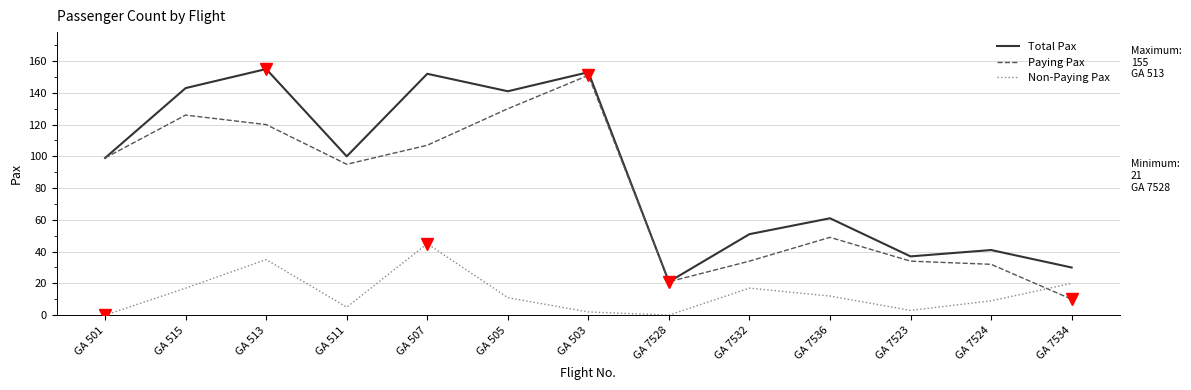

What is the total value across all series at GA 7536?

122